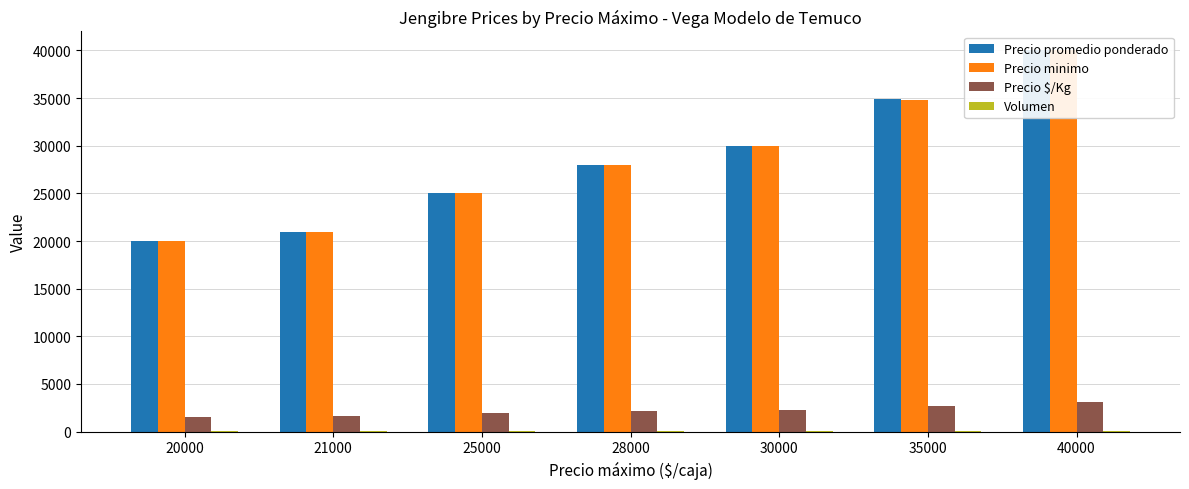

Which label corresponds to the largest value in the chart?

40000